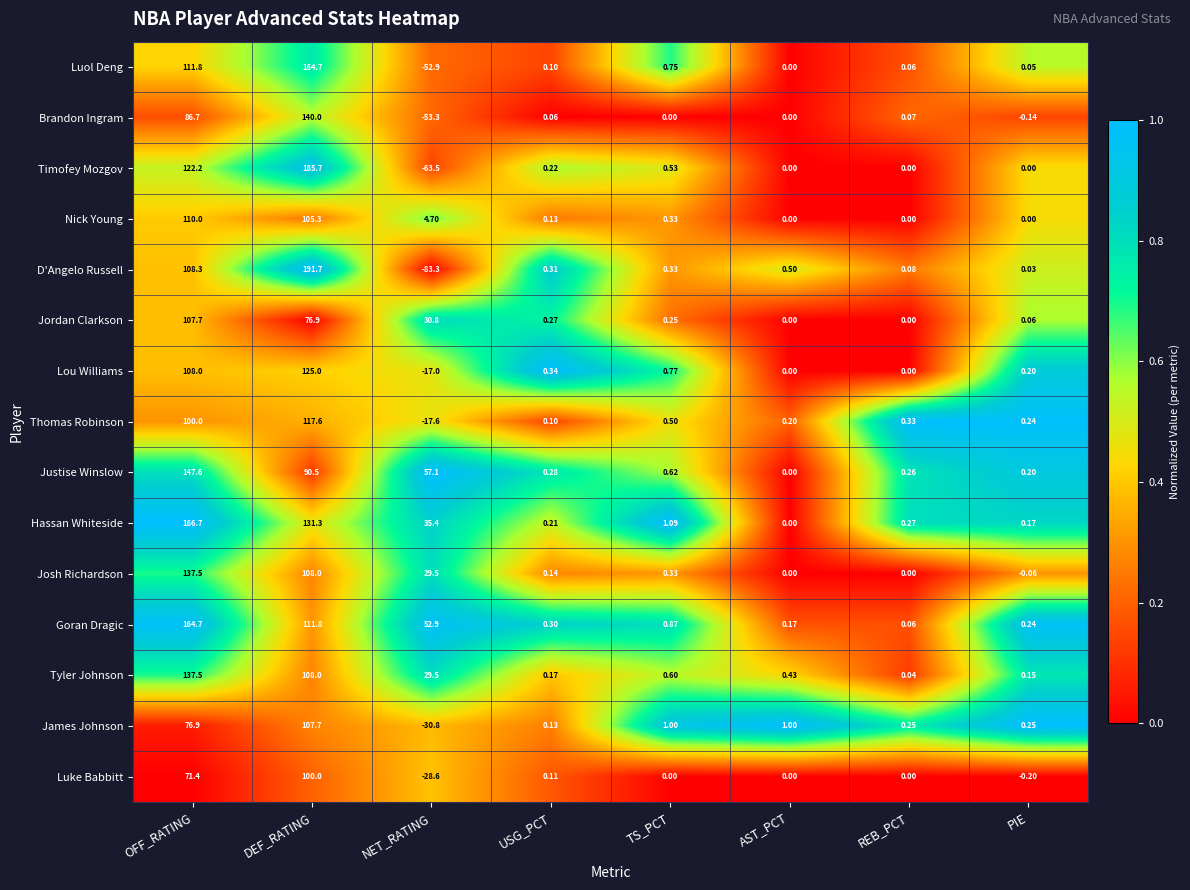

List the labels in order of Hassan Whiteside value, smallest first.

AST_PCT, PIE, USG_PCT, REB_PCT, TS_PCT, NET_RATING, DEF_RATING, OFF_RATING